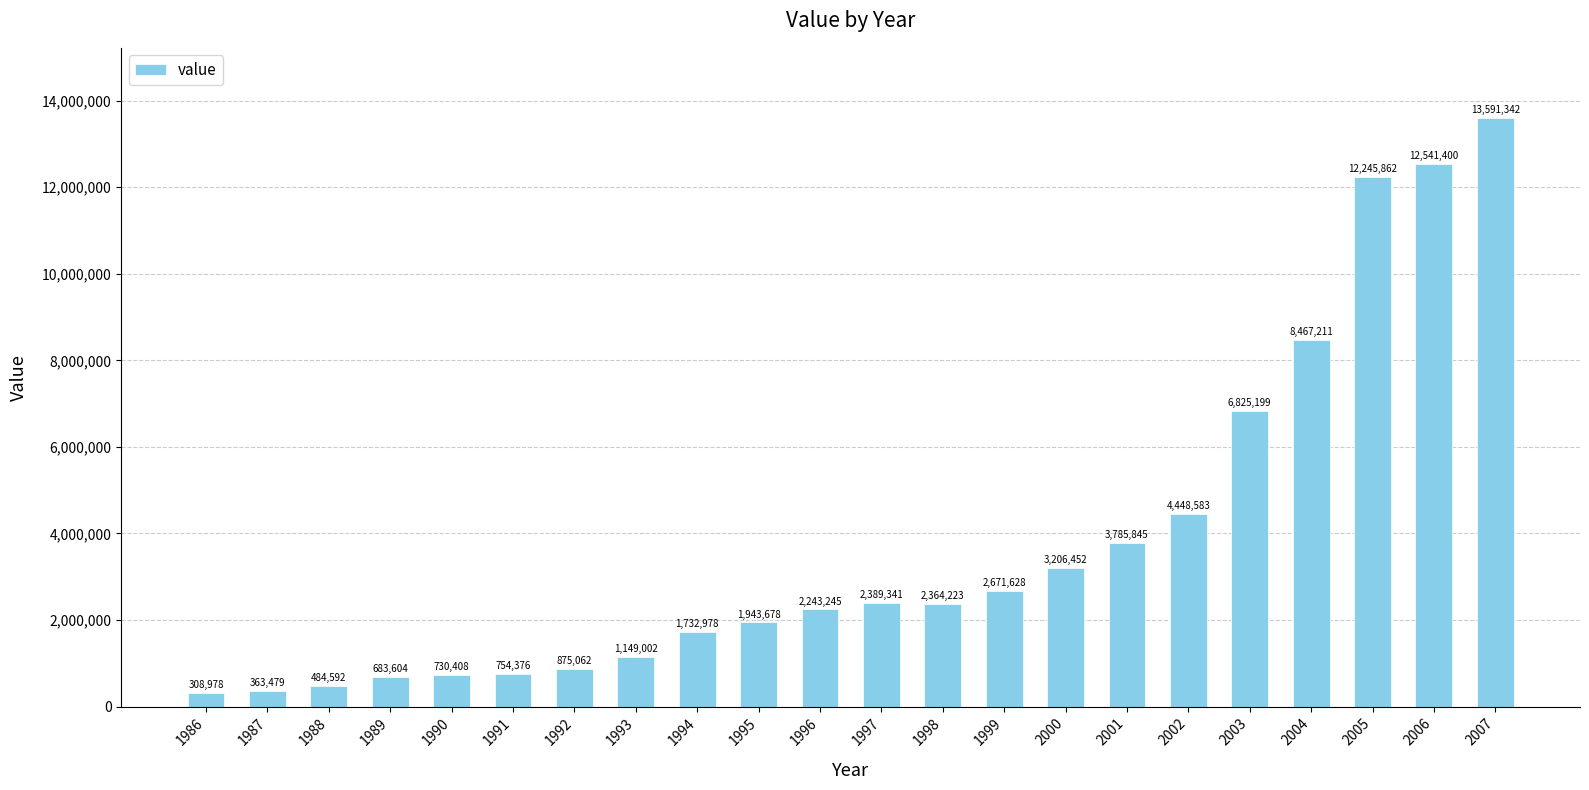

What is the average value?

3809386